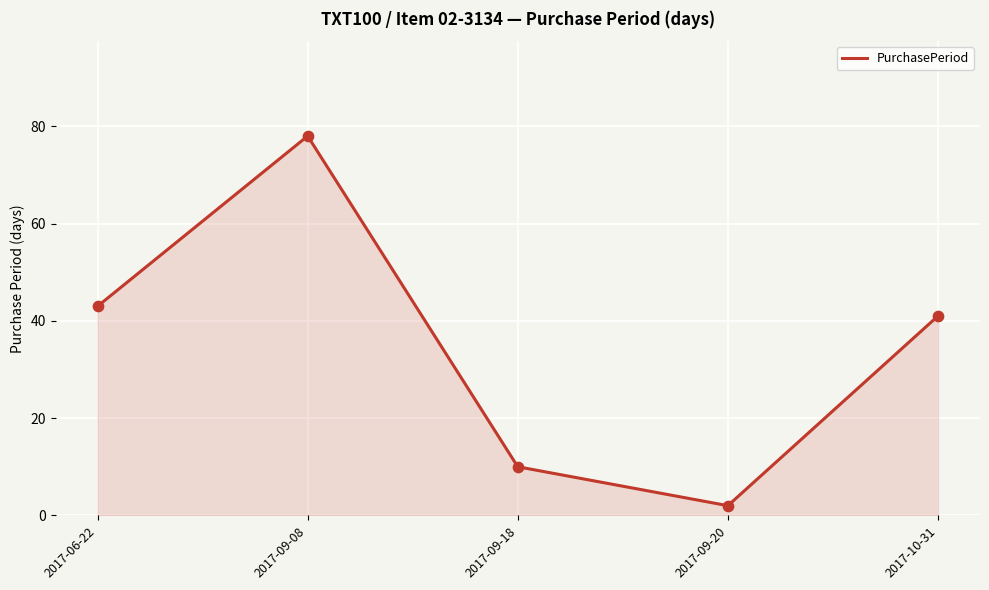

Between 2017-10-31 and 2017-09-08, which is larger?

2017-09-08